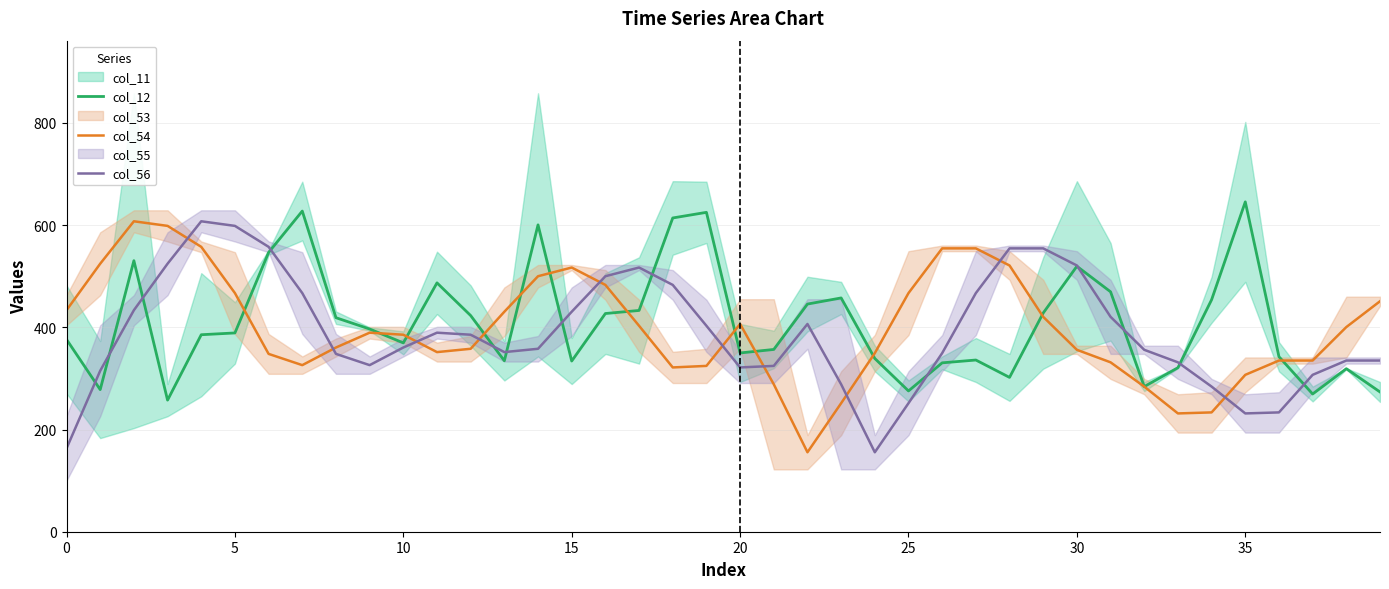

What is the value of the col_56 point at the 1st from the left?

163.0